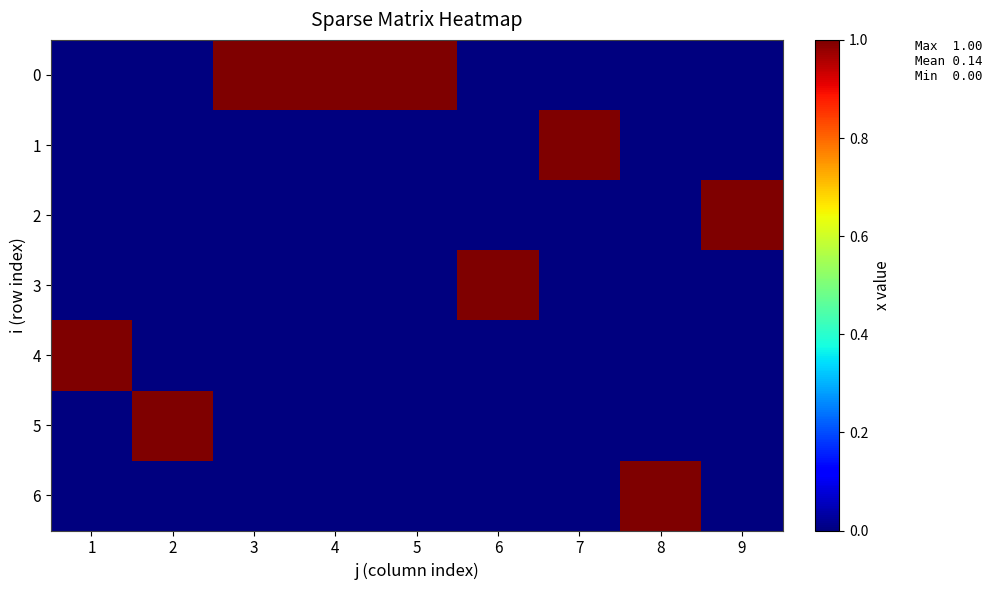

List the series in order of their peak value, lowest first.

0, 1, 2, 3, 4, 5, 6